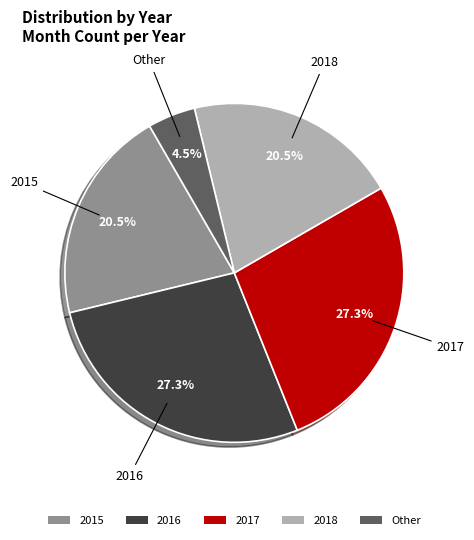

How many slices are in this pie chart?

5